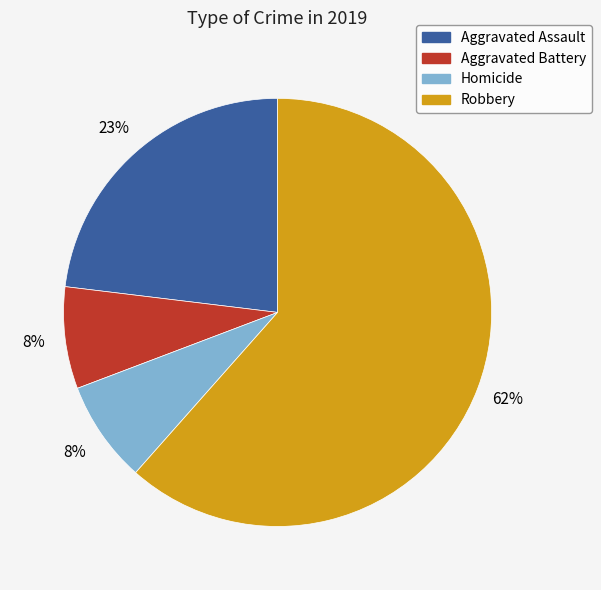

Is there any slice that represents more than half of the pie?

Yes